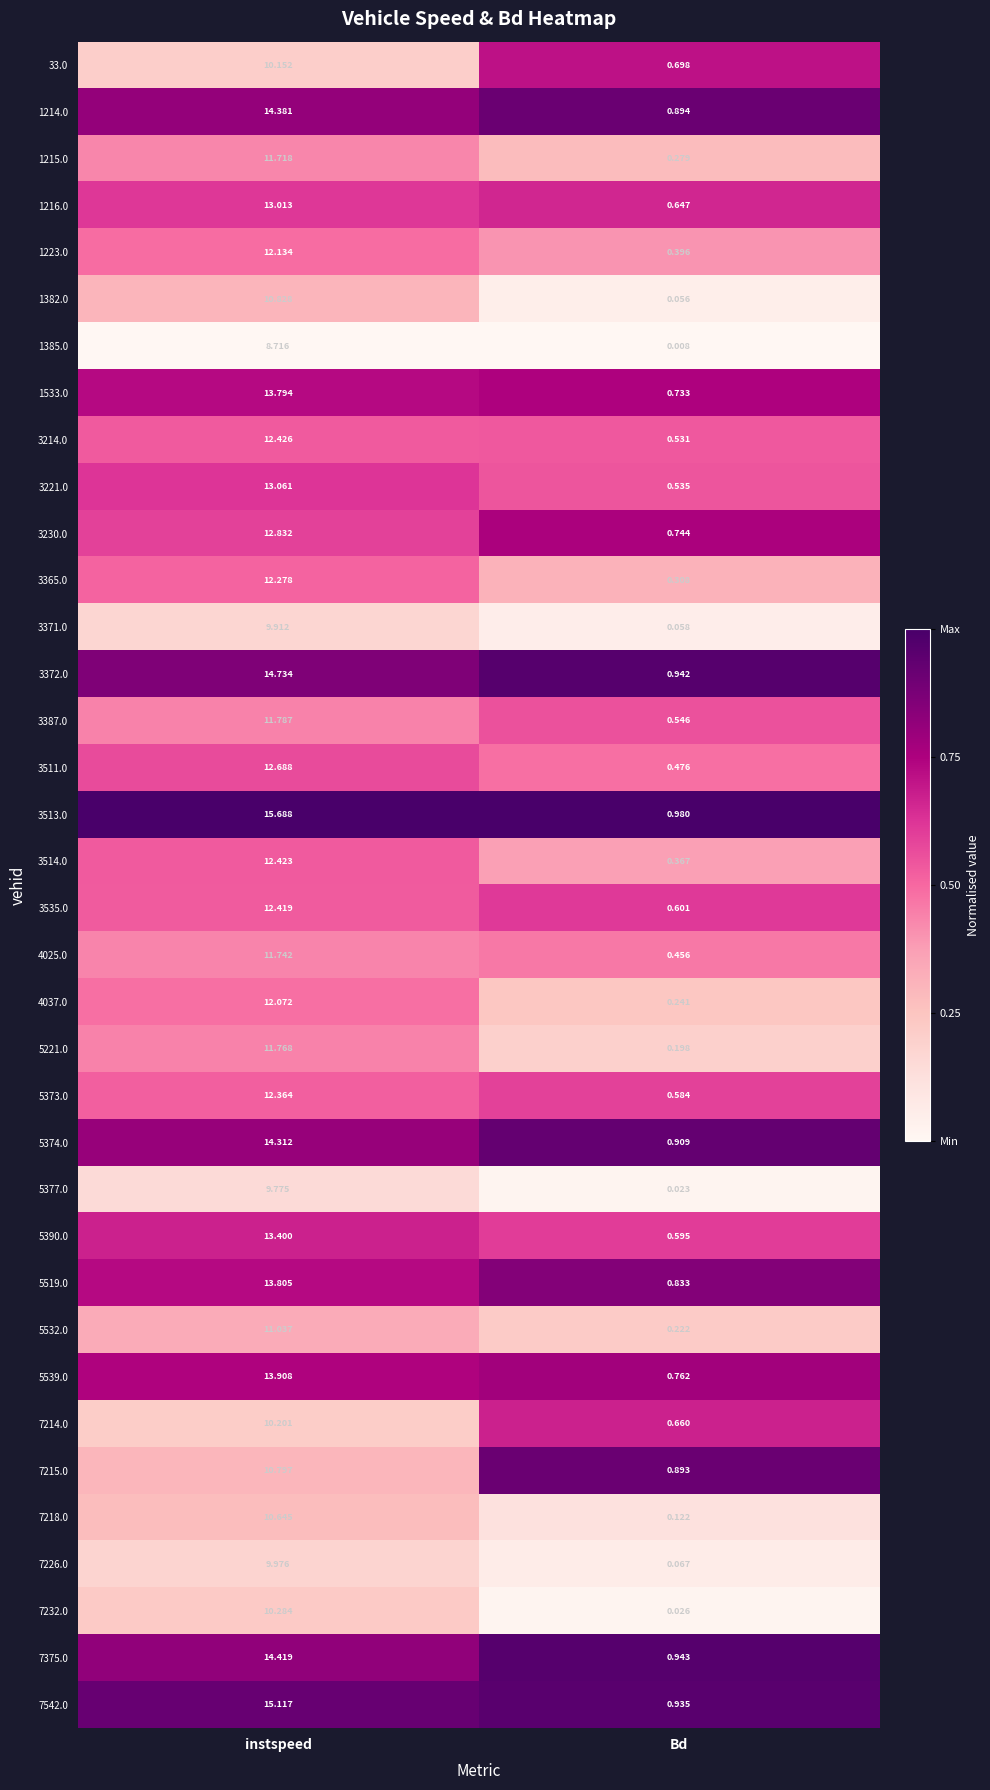

Which category has the lowest value in the 7218.0 series?

Bd